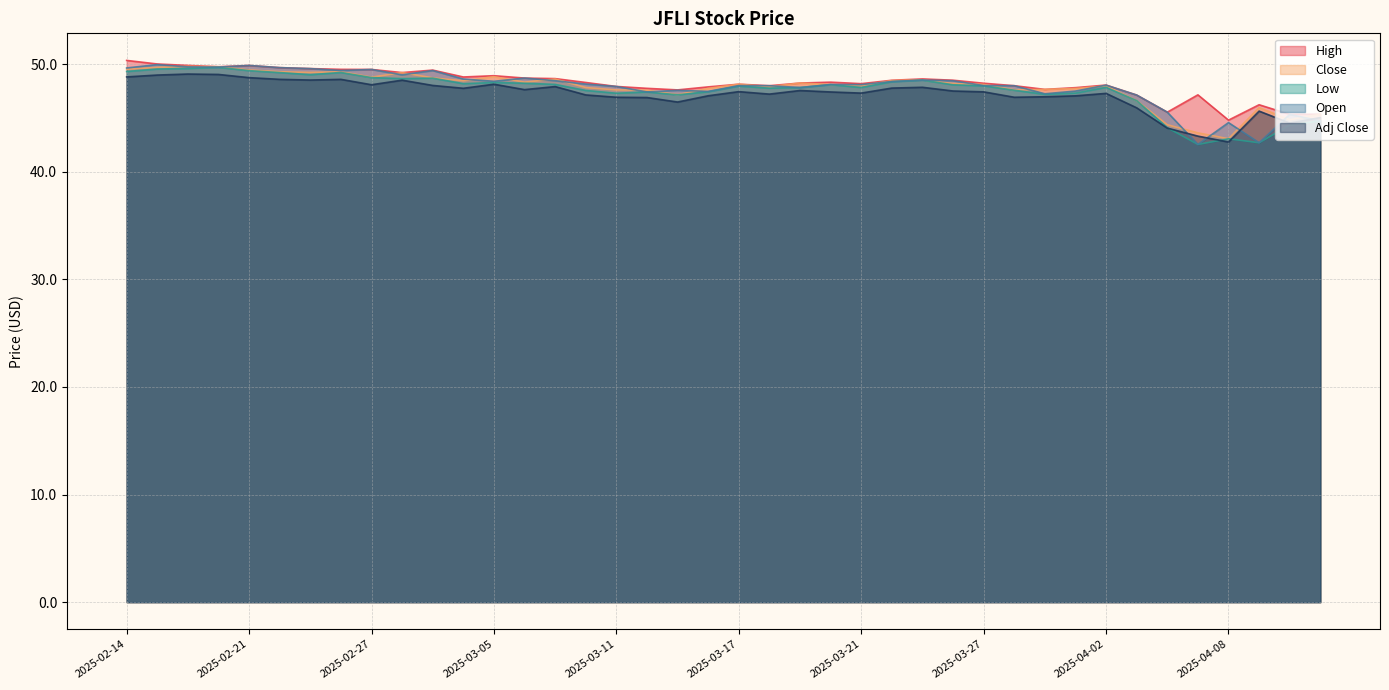

How many data points in High are less than 48?

13